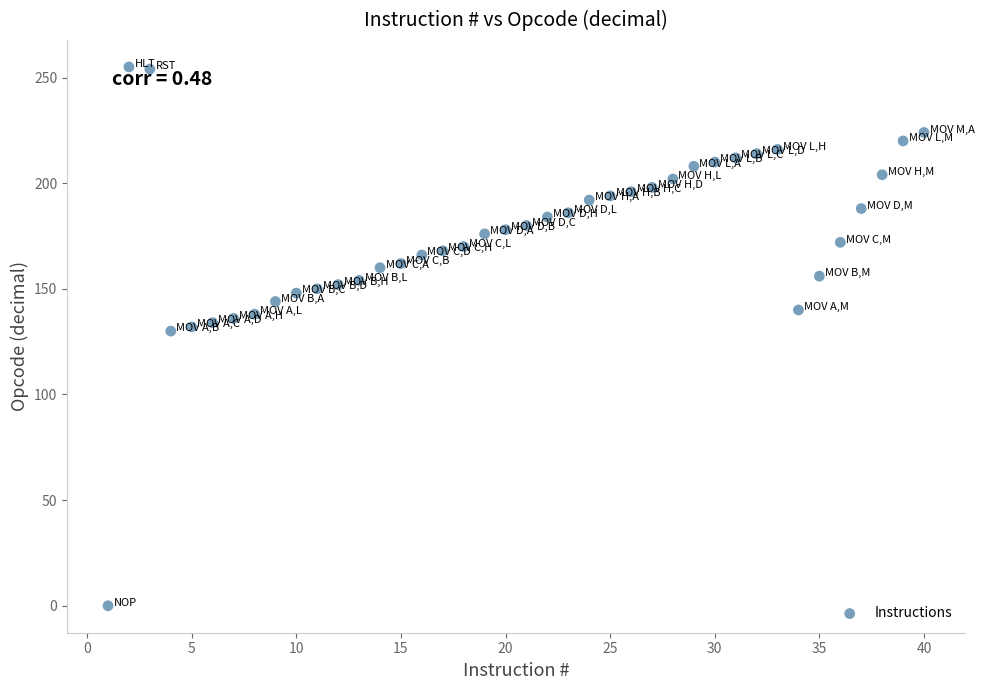

What is the range of X values (max minus min)?

39